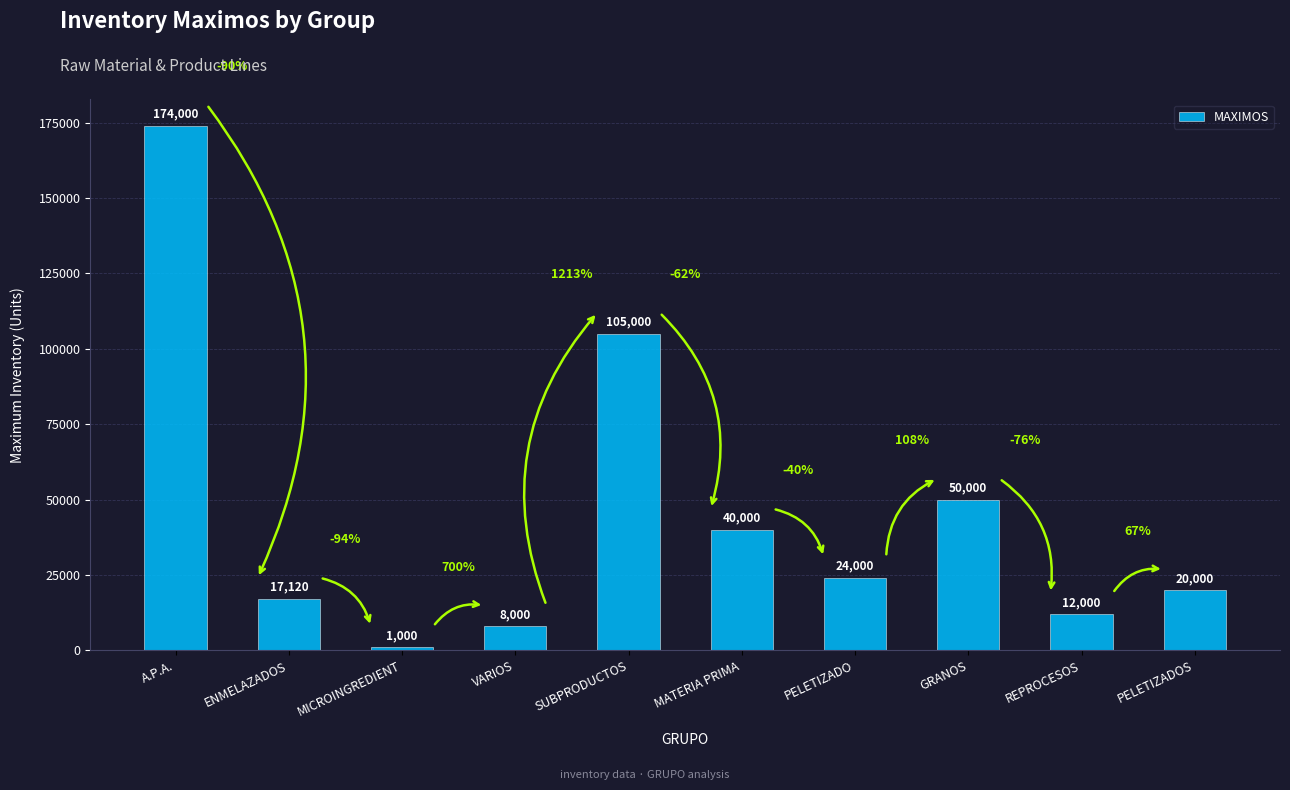

How many data points are less than 24000?

5